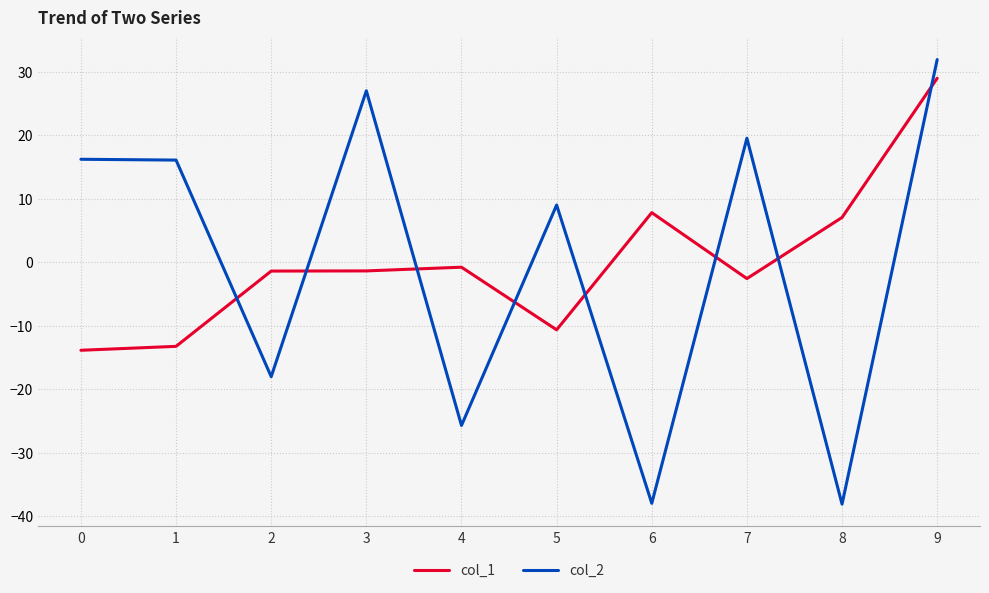

Does the chart have visible grid lines?

Yes